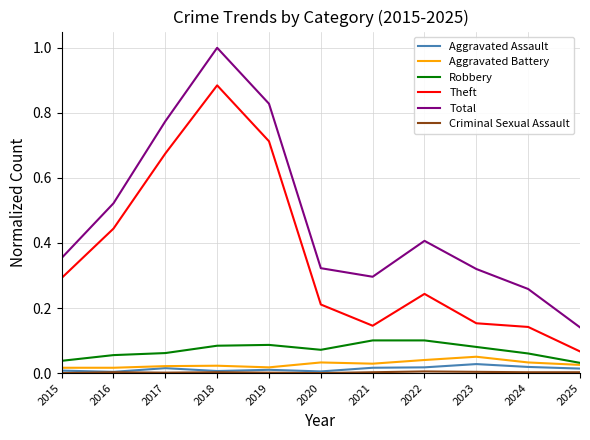

At which category does the chart reach its peak across all series?

2018